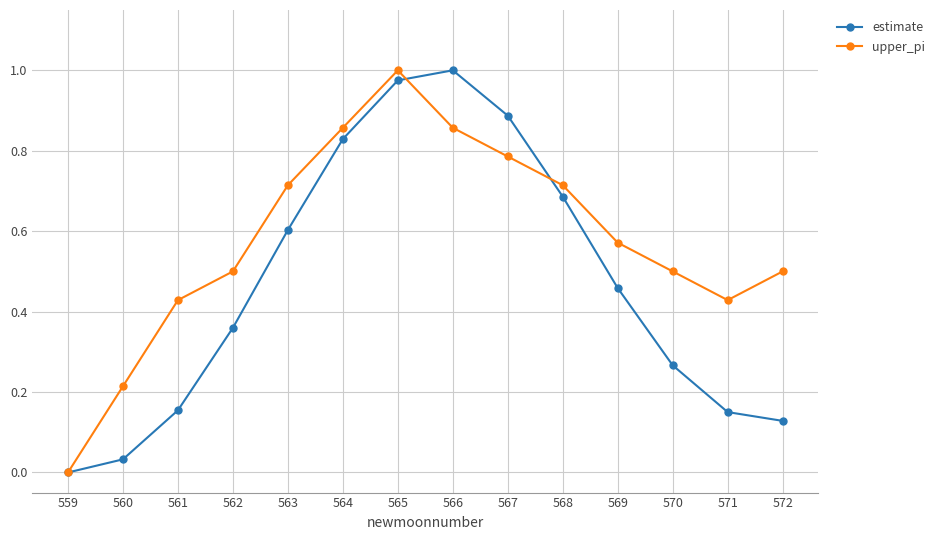

What are all the series names shown in the legend?

estimate, upper_pi